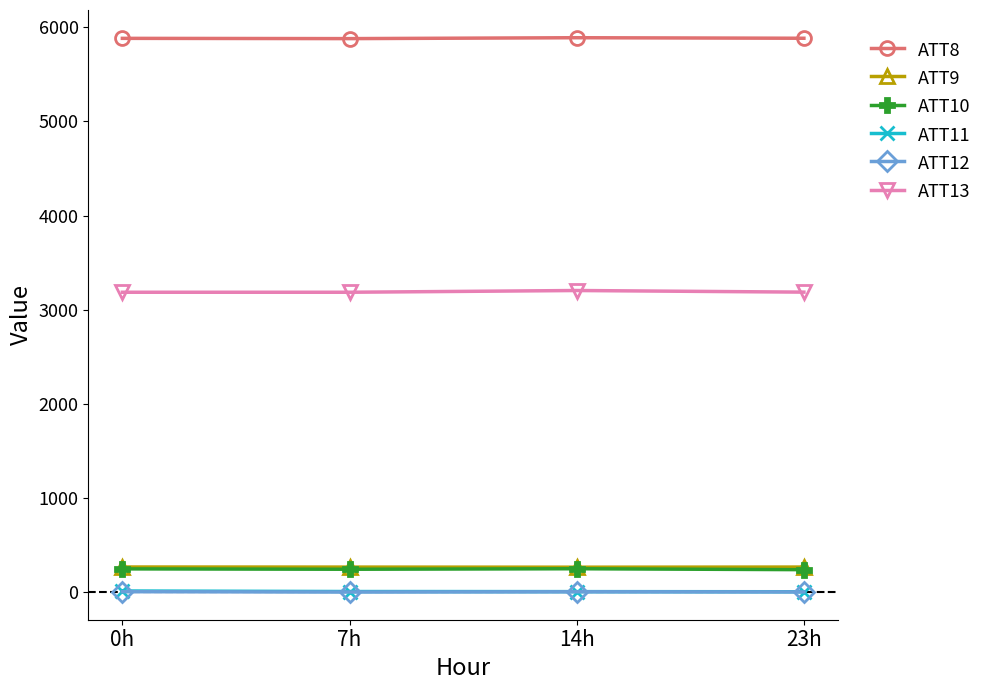

True or false: ATT11 has a value of 2.4 at 23h.

True